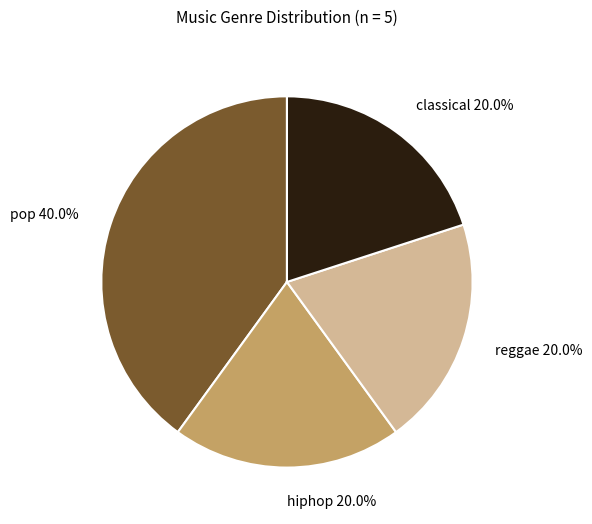

To the nearest percent, what percentage of the pie is classical?

20%